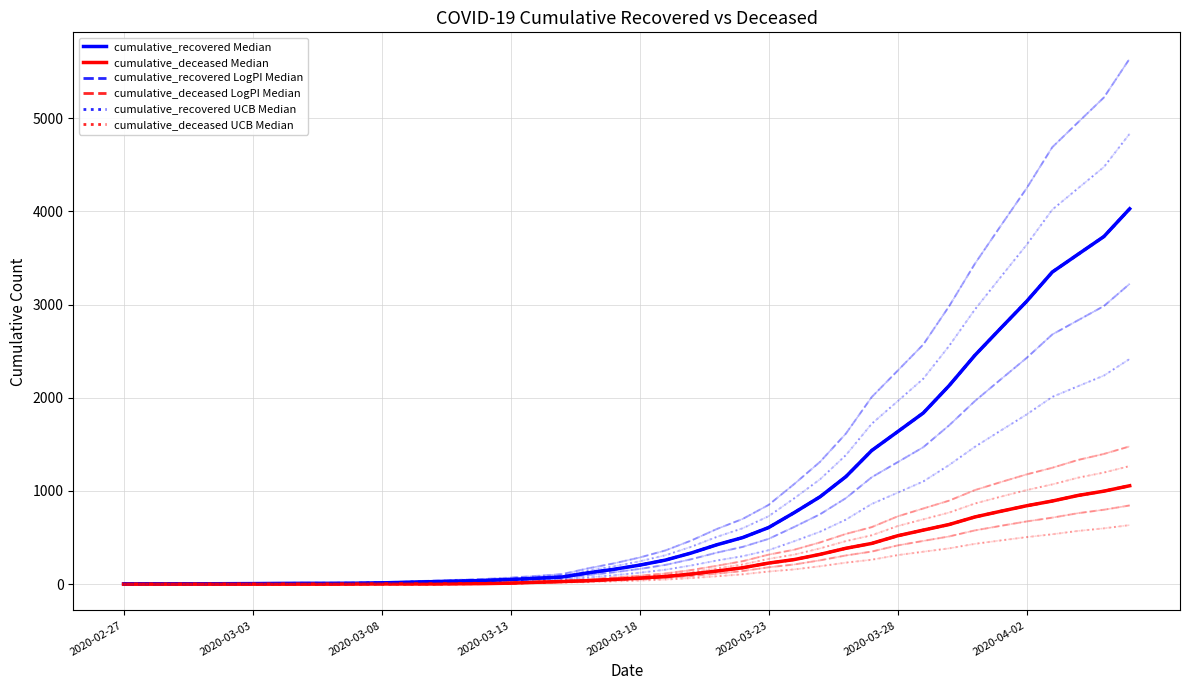

What is the approximate value of cumulative_recovered Median at 13, to the nearest 50?

50